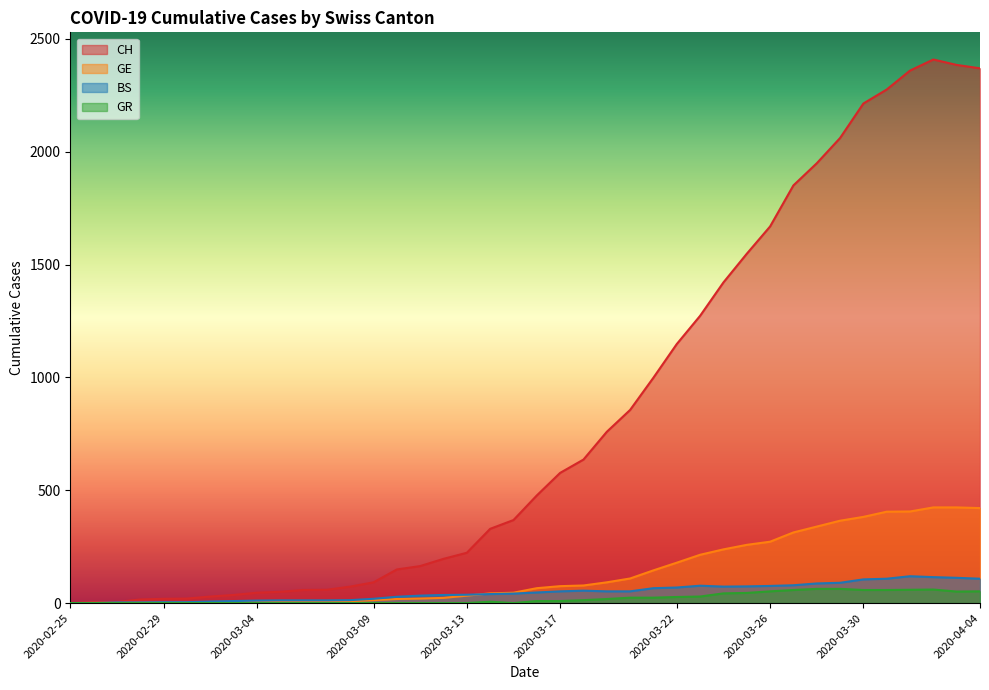

What is the difference between the maximum and second lowest values in the BS series?

119